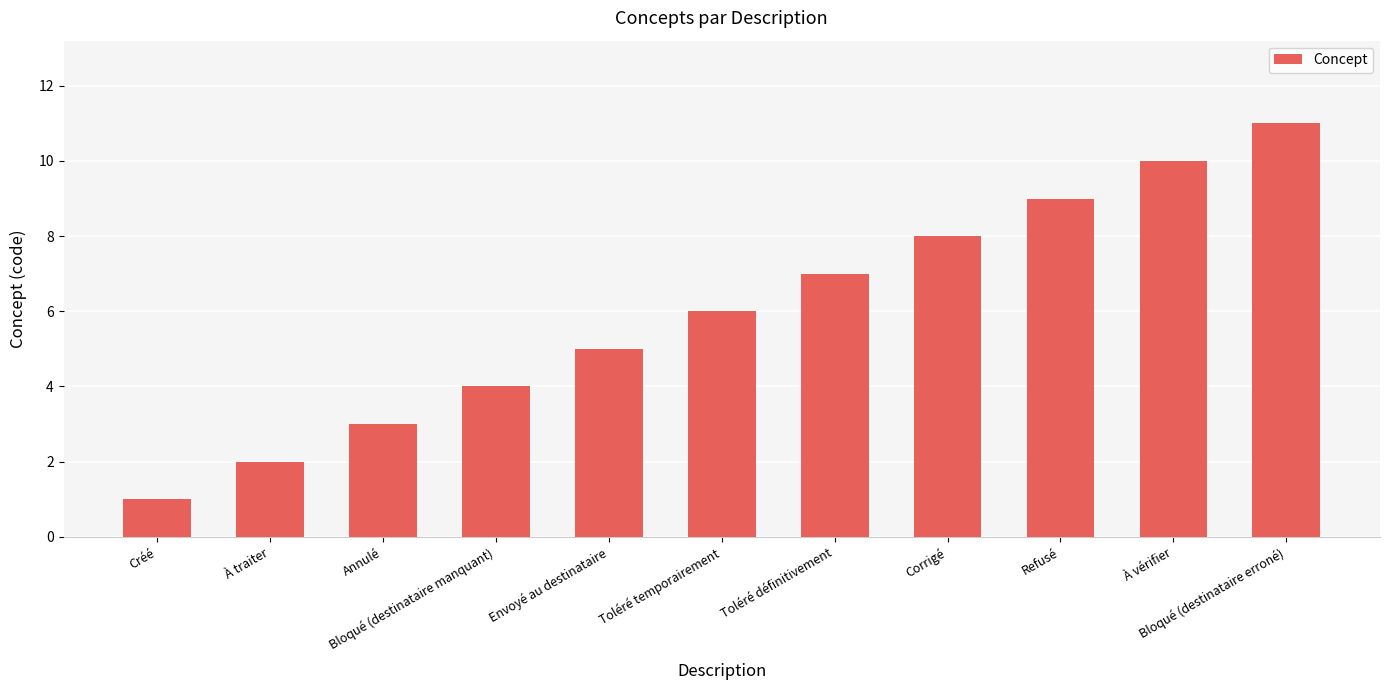

What is the change in value from Annulé to Refusé?

+6